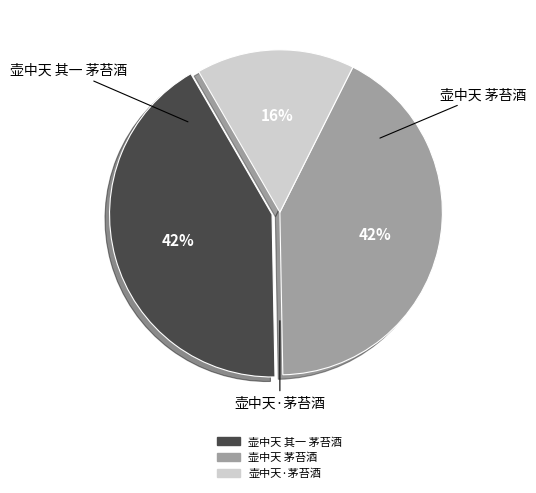

Combined, do 壶中天 其一 茅苔酒 and 壶中天·茅苔酒 account for over 50%?

Yes